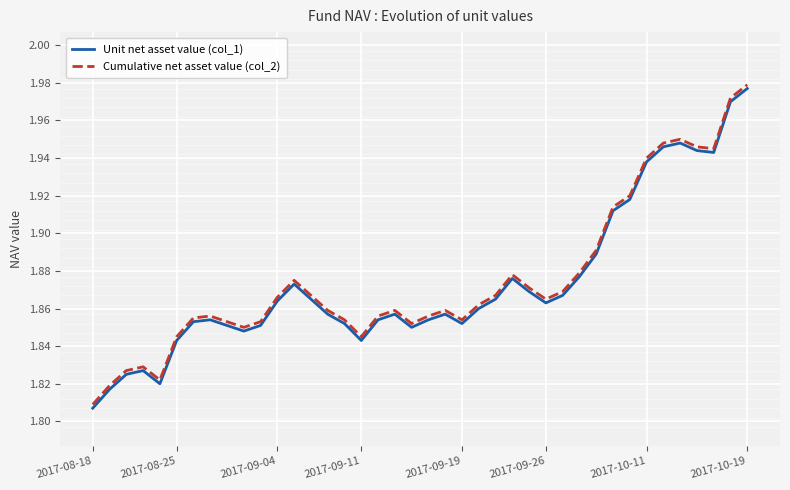

True or false: Unit net asset value (col_1) and Cumulative net asset value (col_2) cross at least once.

False